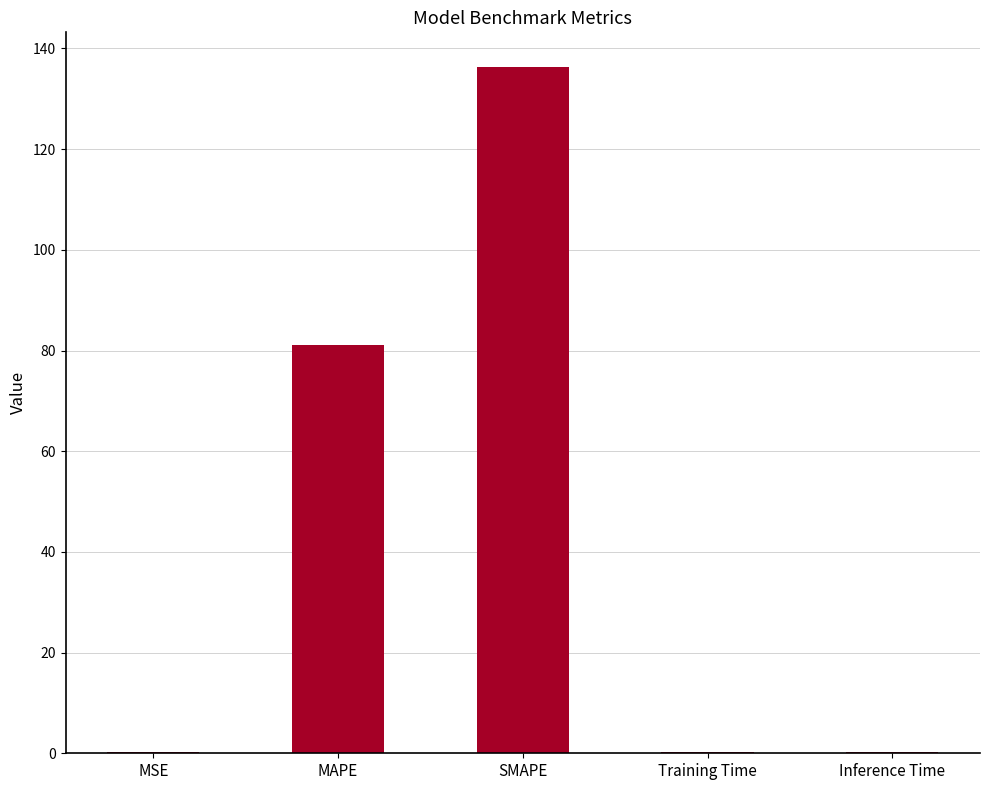

Which has a higher value, MAPE or Training Time?

MAPE